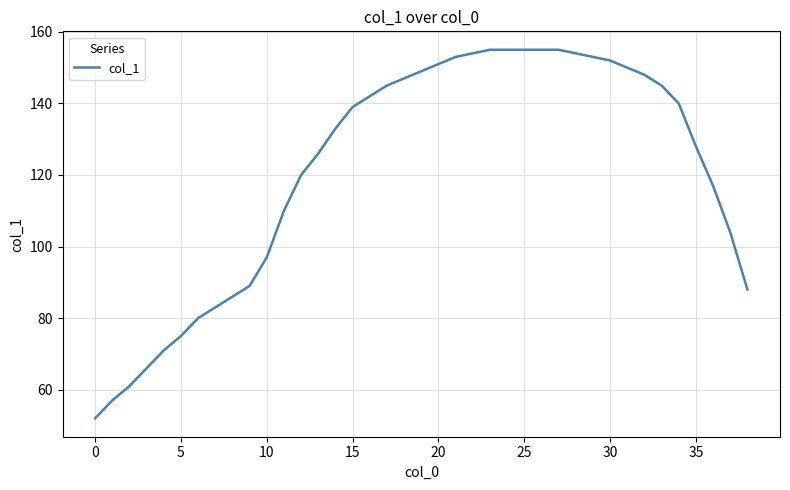

What is the difference between the maximum and minimum values?

103